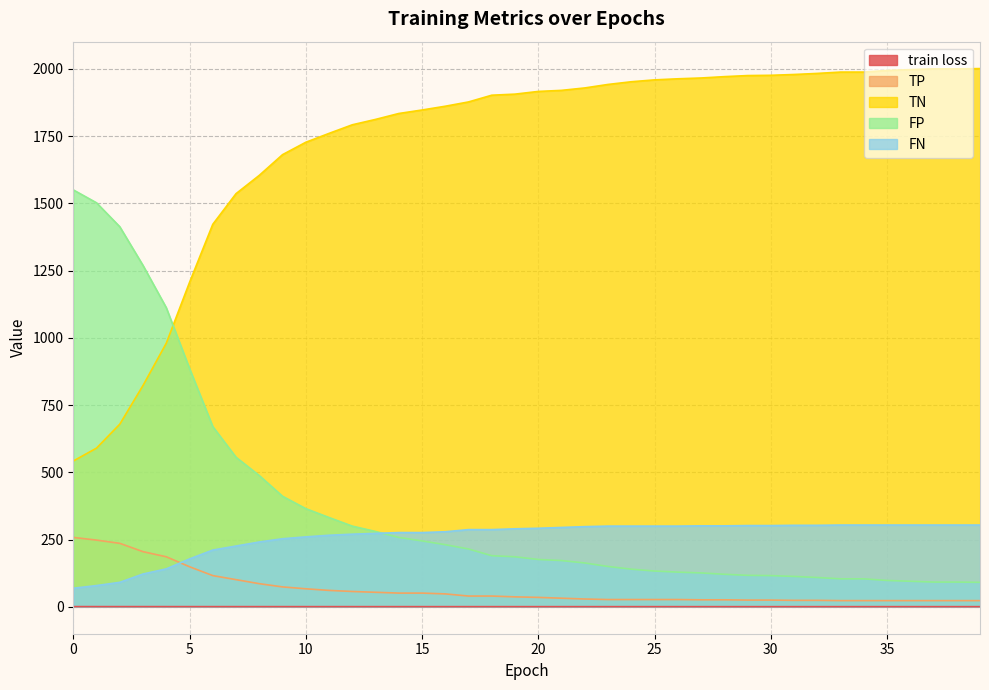

True or false: TP has more than 0 points higher than both neighbors.

False